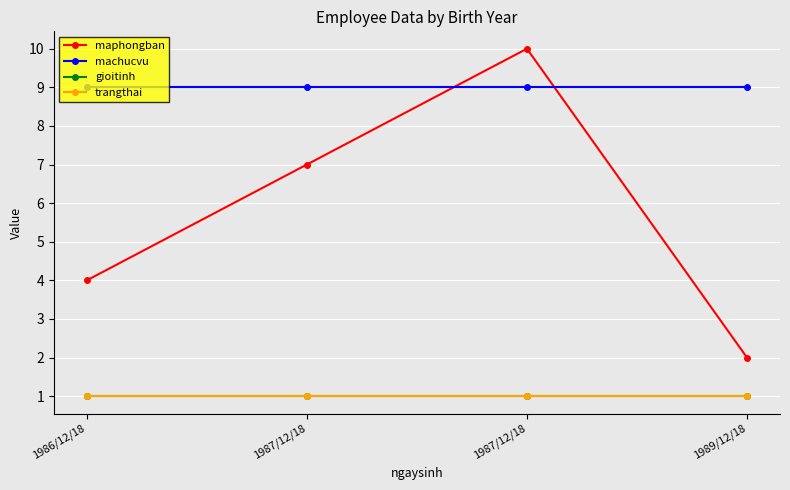

Is this an area chart (filled region under the line)?

No